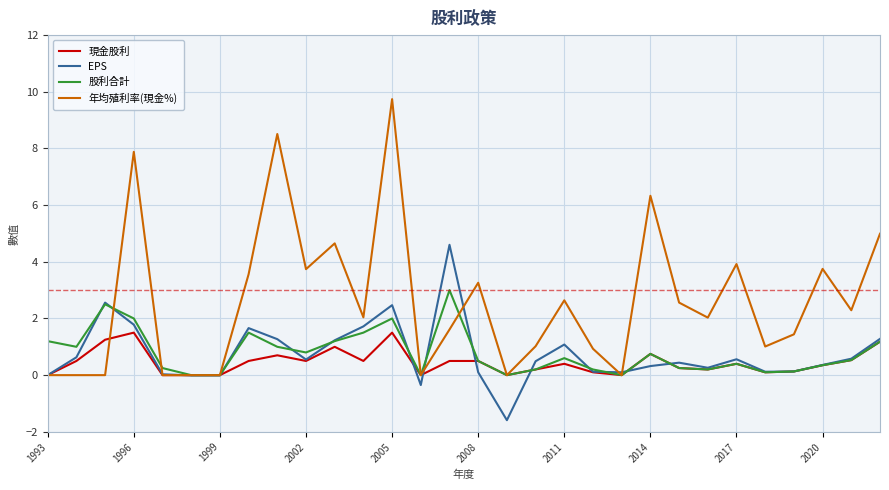

List the series in order of their peak value, lowest first.

現金股利, 股利合計, EPS, 年均殖利率(現金%)